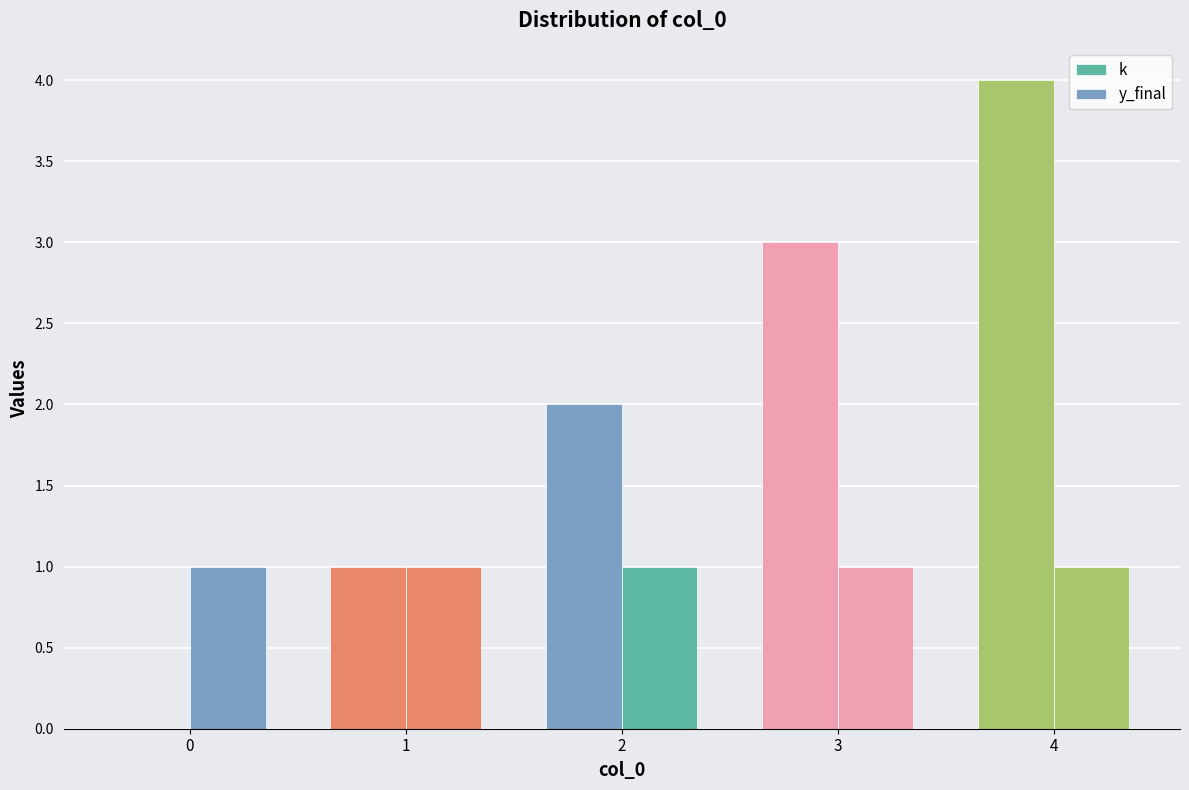

At how many categories does at least one series exceed 0?

5